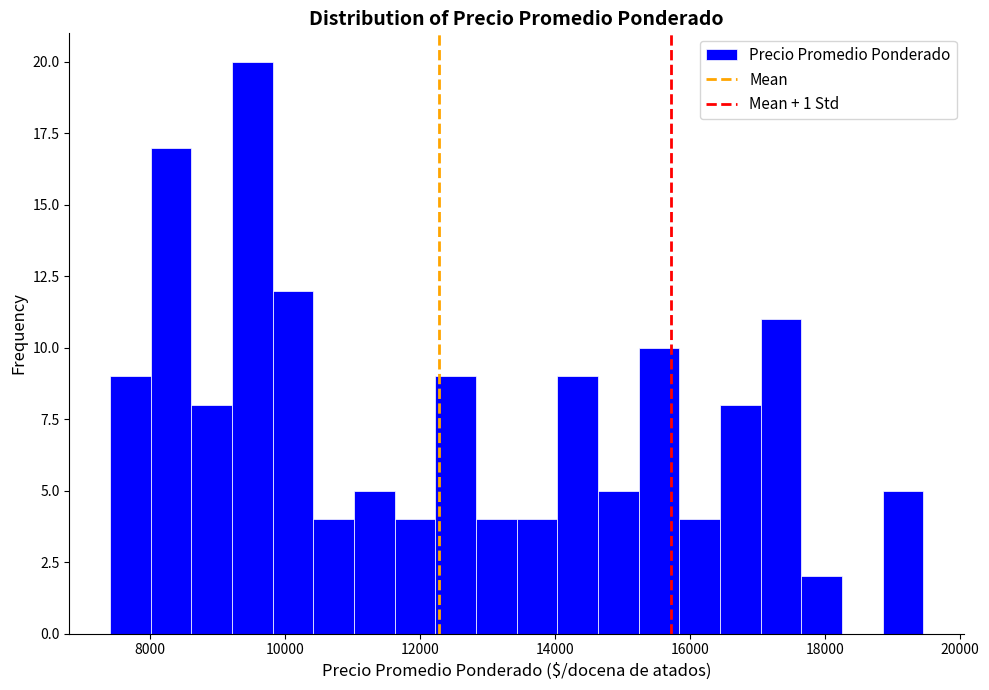

Around what value on the x-axis is the tallest bar? Give the approximate position of its centre, as read against the axis.

9600